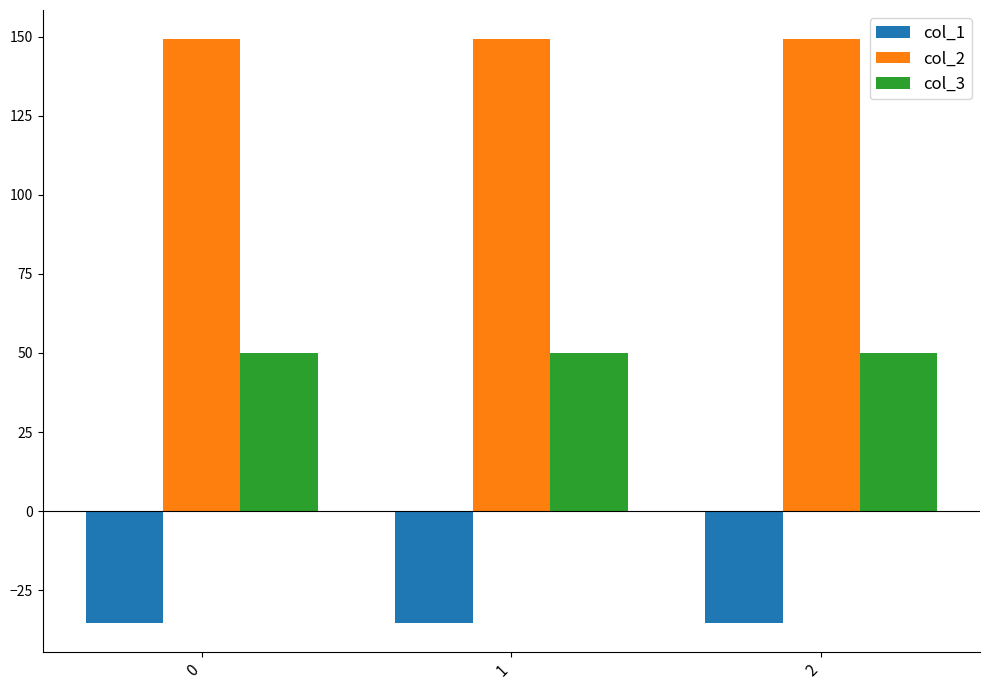

What is the highest value of the col_1 series?

-35.4